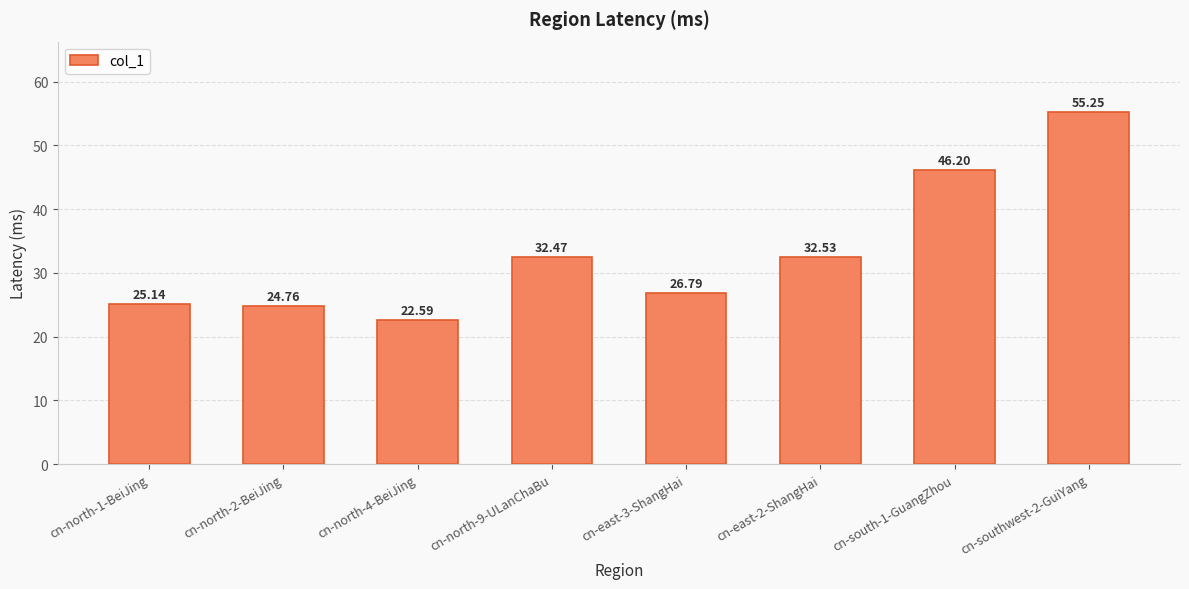

Where does the data first go above 32?

cn-north-9-ULanChaBu